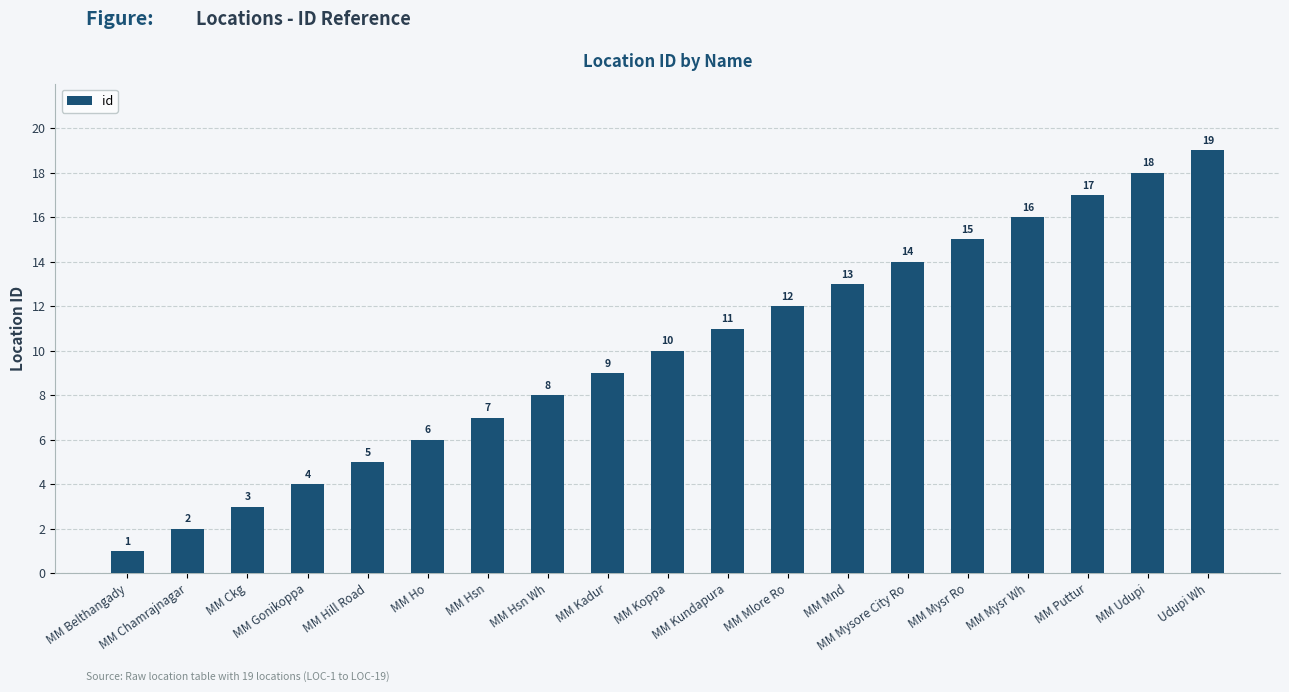

What is the value of the 14th bar from the left?

14